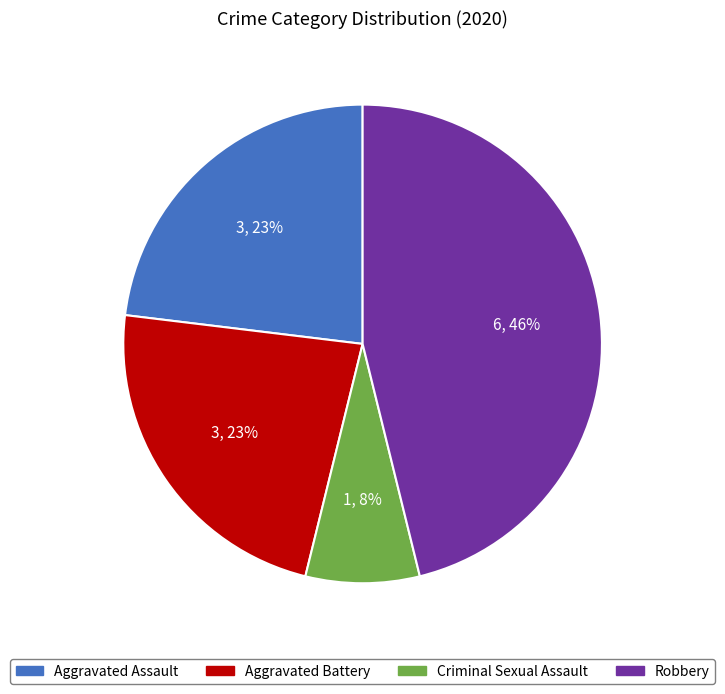

Is the sum of Aggravated Assault and Robbery greater than half?

Yes